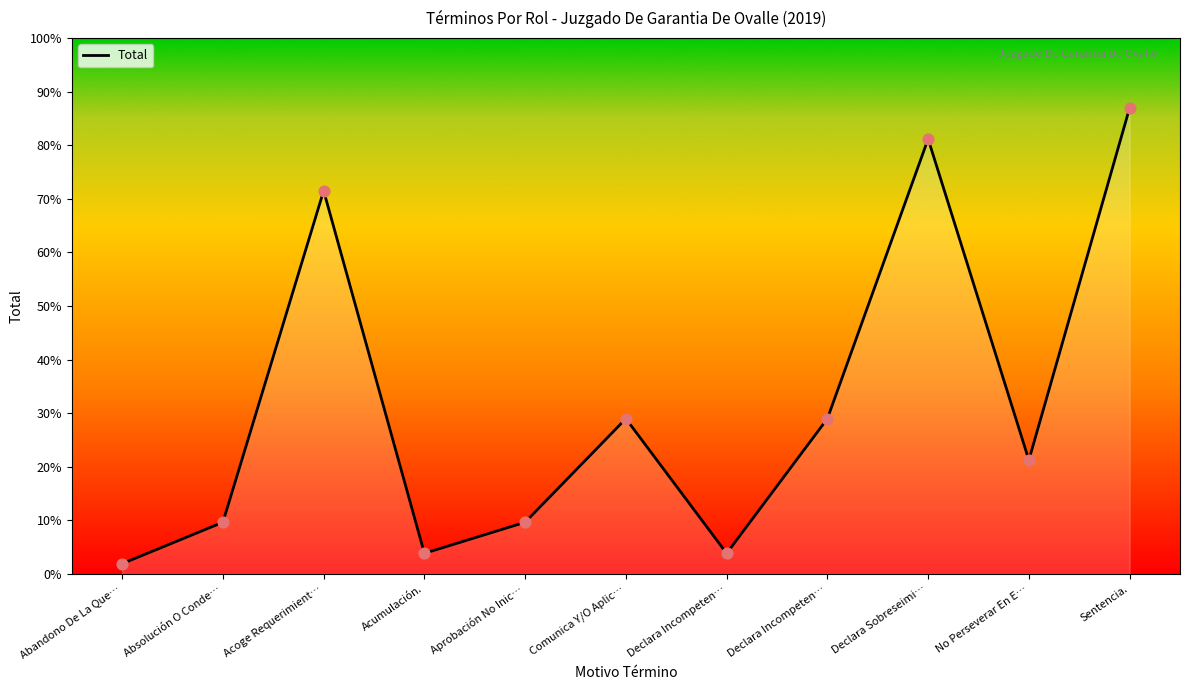

Which has a higher value, Sentencia. or No Perseverar En E…?

Sentencia.